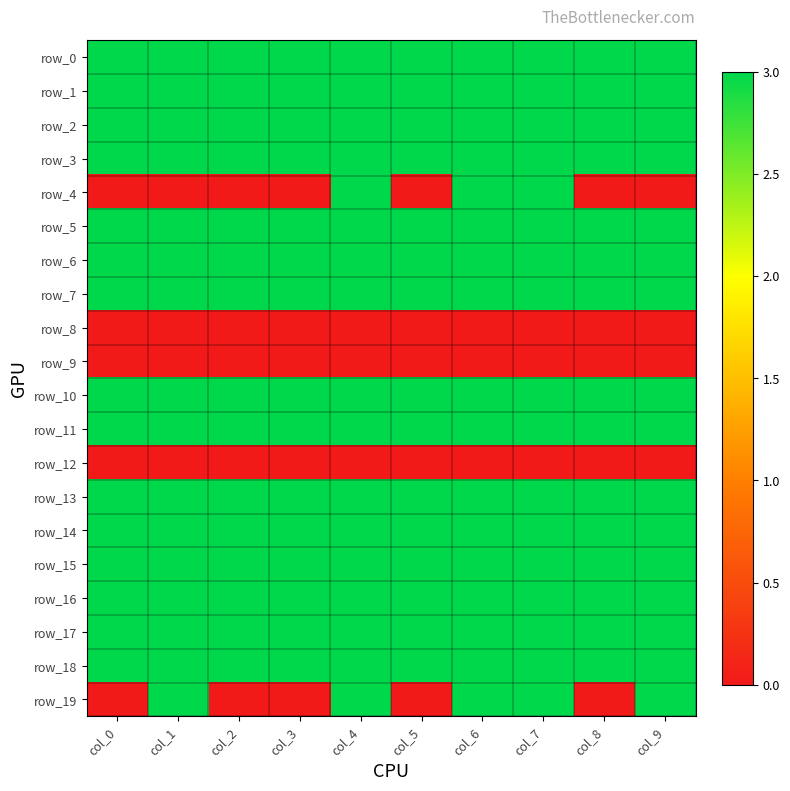

Between col_7 and col_4, which is larger?

col_7